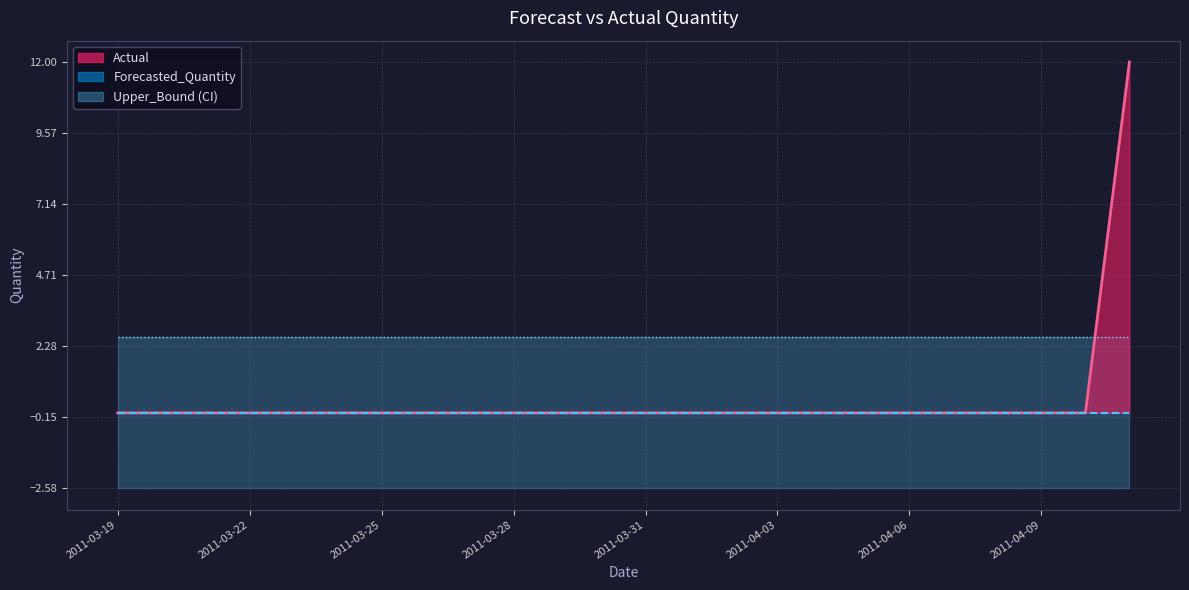

Is the value of Upper_Bound at 2011-04-03 greater than the value of Forecasted_Quantity at 2011-03-29?

Yes